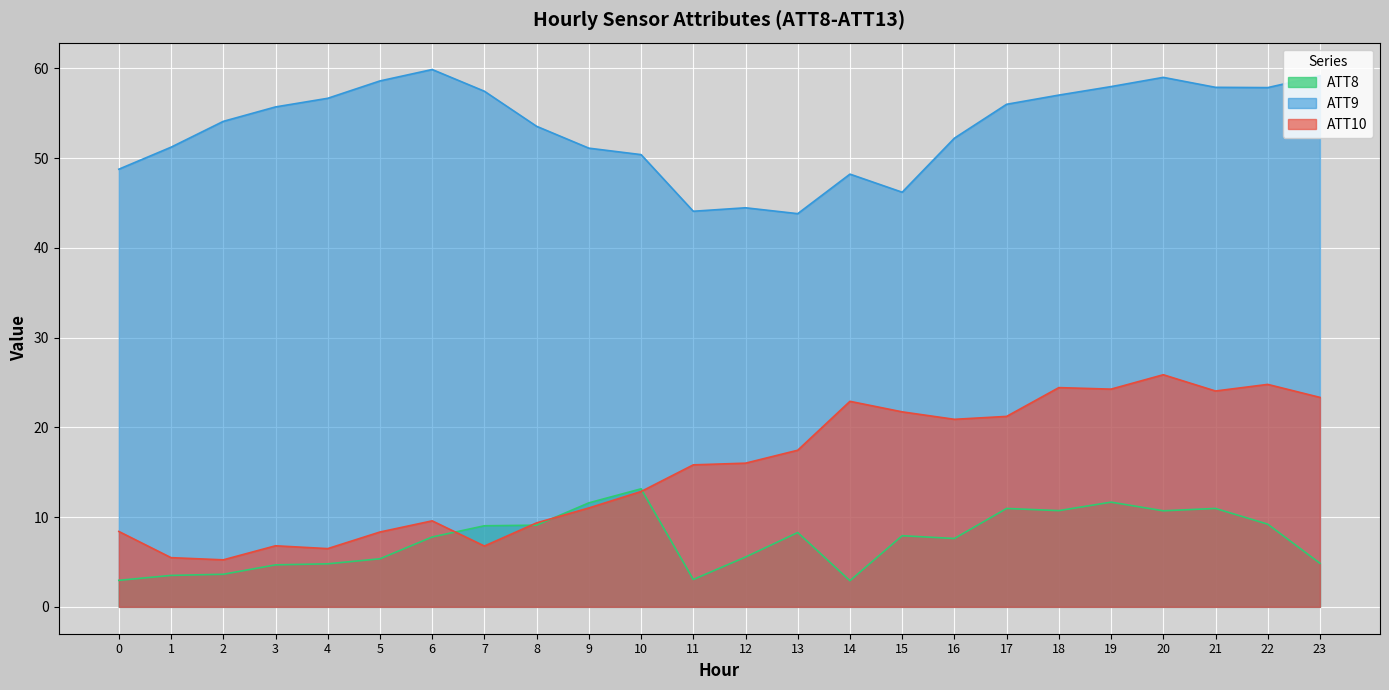

What are all the series names shown in the legend?

ATT8, ATT9, ATT10